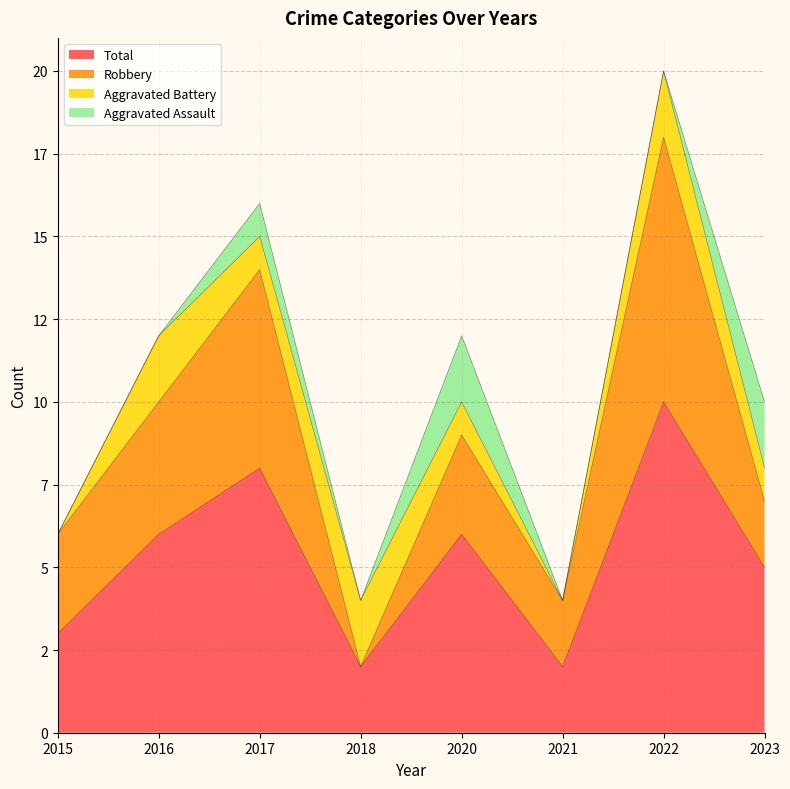

Rank the series by their maximum value, from lowest to highest.

Aggravated Assault, Aggravated Battery, Robbery, Total